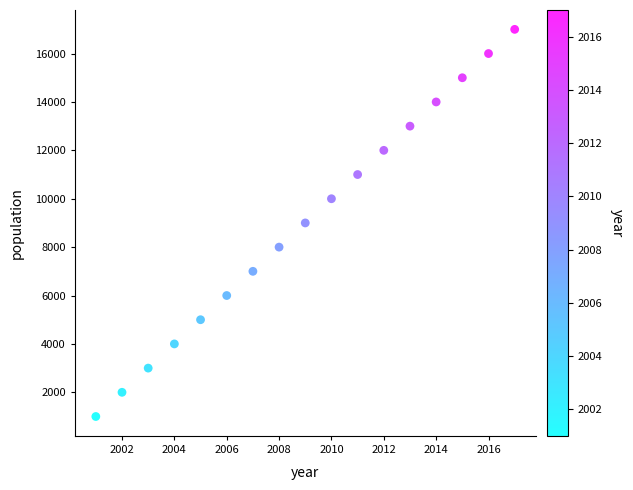

What is the range of Y values (max minus min)?

16000